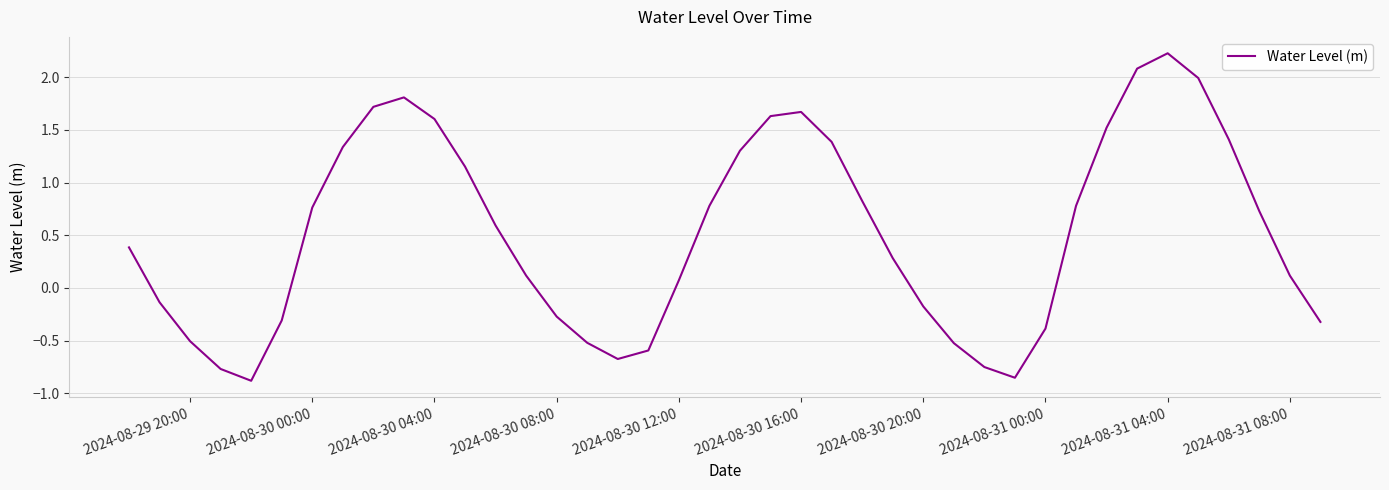

What is the difference between the maximum and minimum values?

3.1